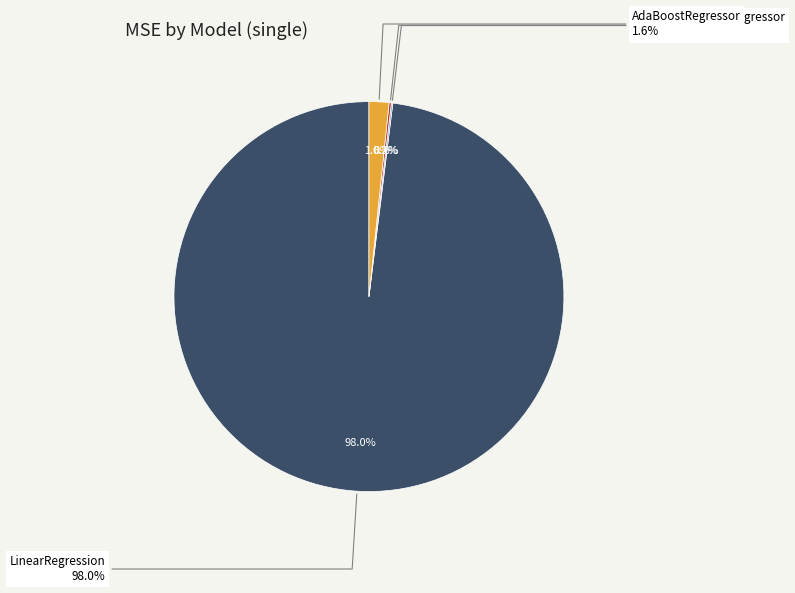

To the nearest percent, what is the combined percentage of LinearRegression and AdaBoostRegressor?

100%